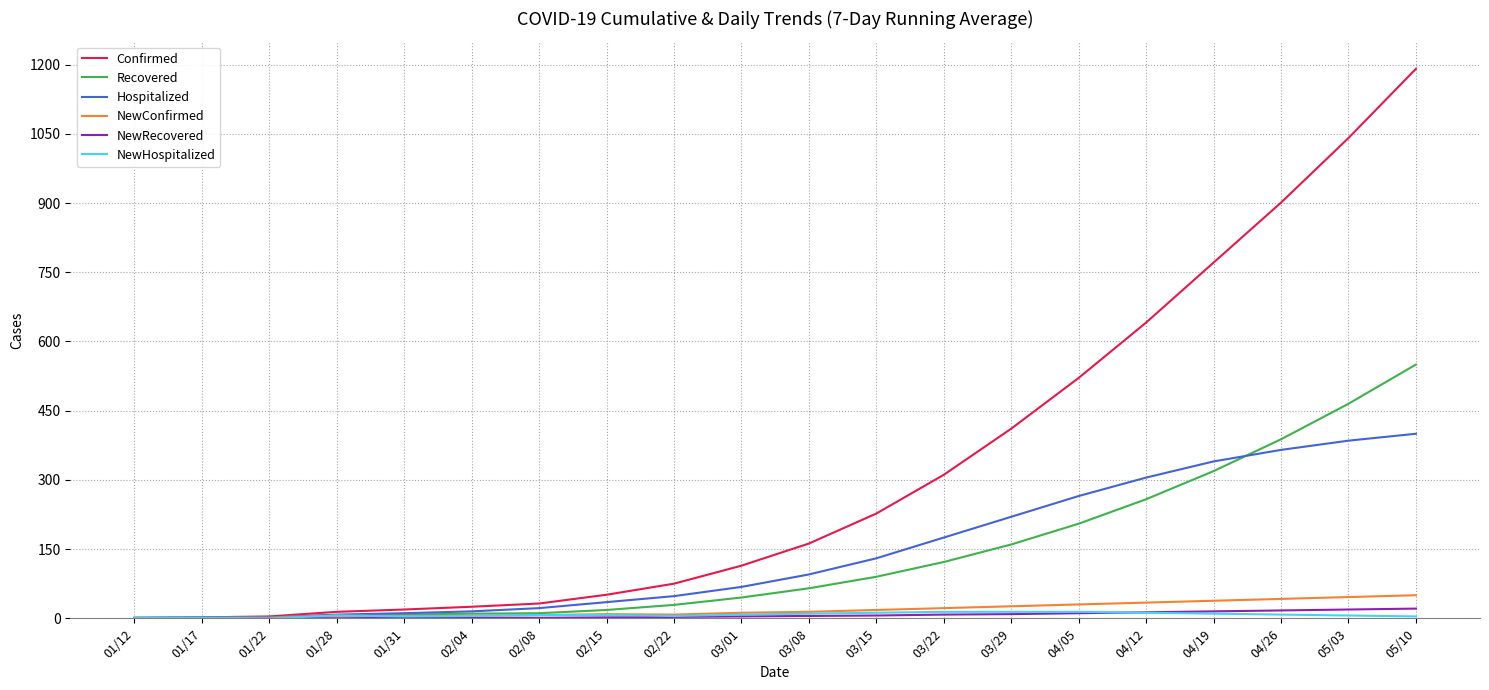

Where is Confirmed nearest to the value 596?

04/12